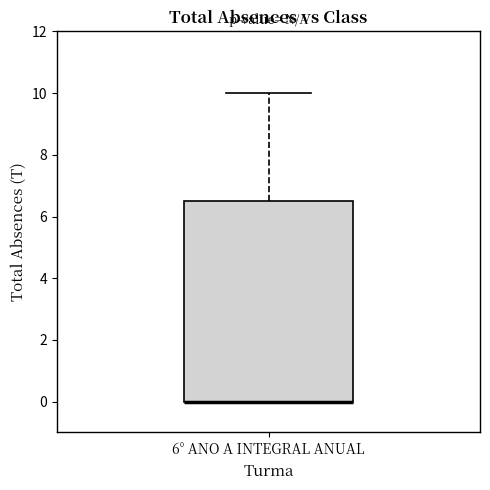

Transcribe this box plot: give where the median line is, the range the box spans, and where the two whiskers end, as read against the y-axis. The values are not printed on the chart, so give them approximately, as read against the axis.

median 0.0 (drawn on the box's lower edge), box 0.0 to 6.6, whiskers 0.0 to 10.0